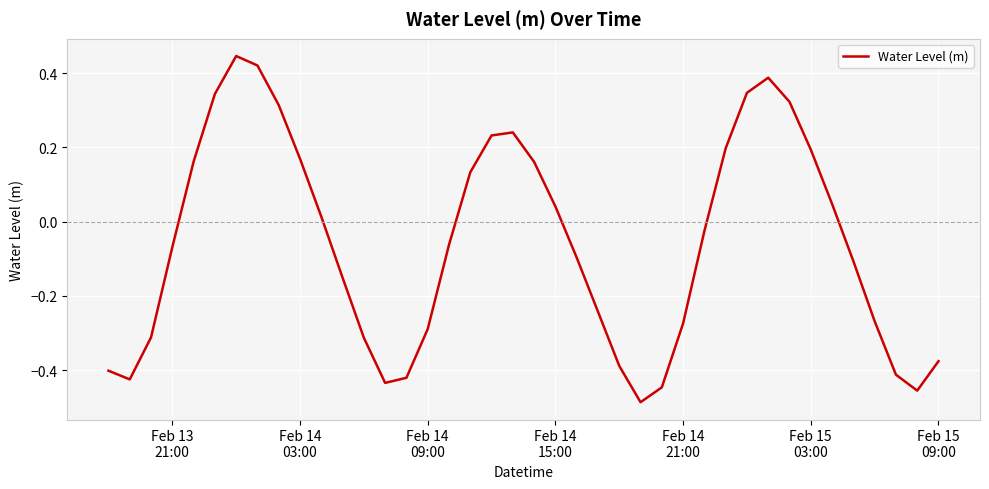

How many lines are shown in the chart?

1